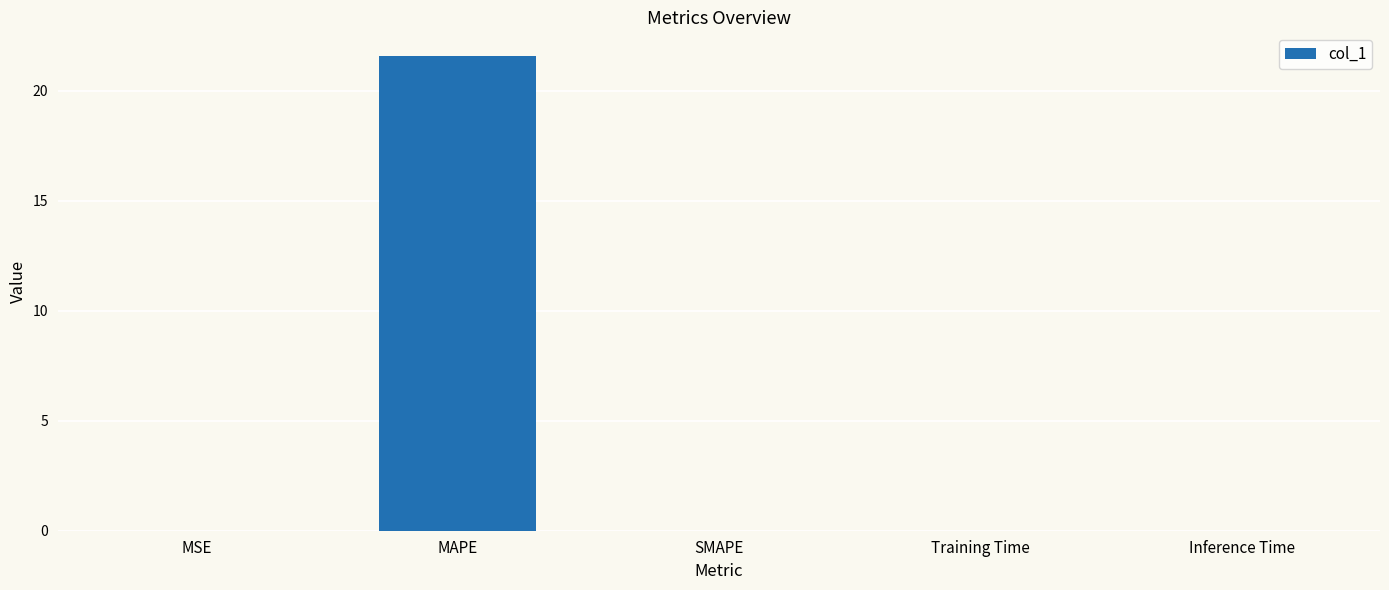

Between Inference Time and MAPE, which is larger?

MAPE